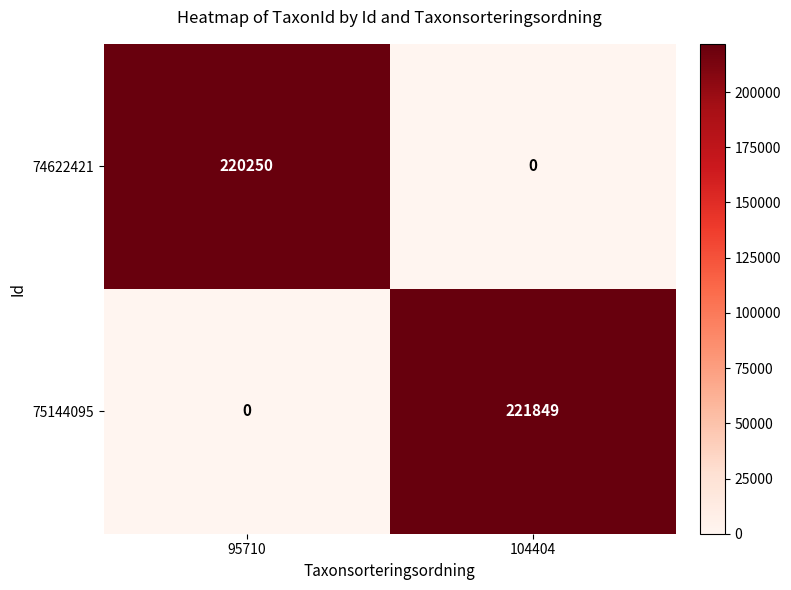

At which category does the chart reach its peak across all series?

104404